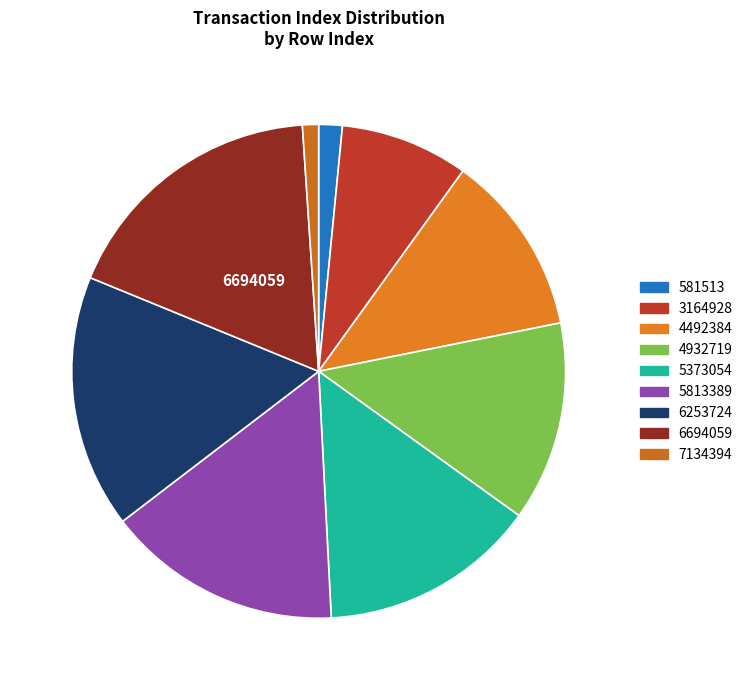

To the nearest percent, what is the difference between the largest and smallest slice percentages?

17%